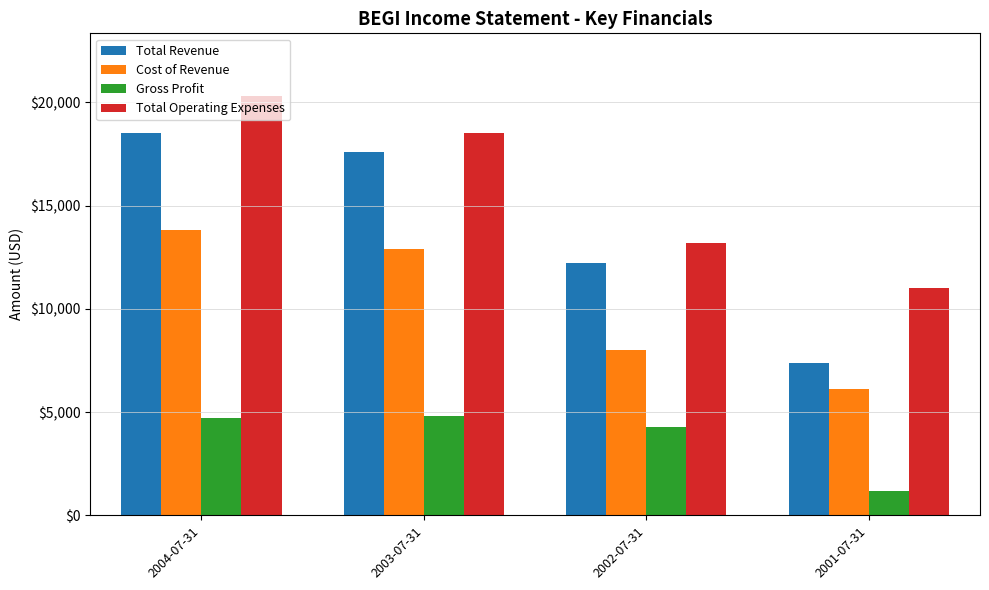

How many groups of bars are there?

4